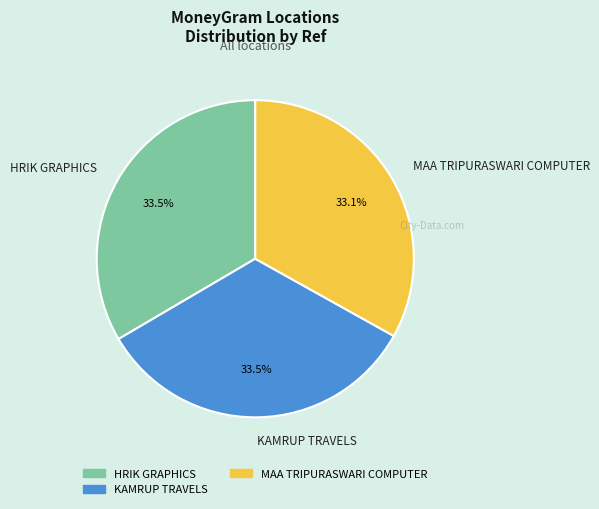

Does KAMRUP TRAVELS account for over 50% of the chart?

No